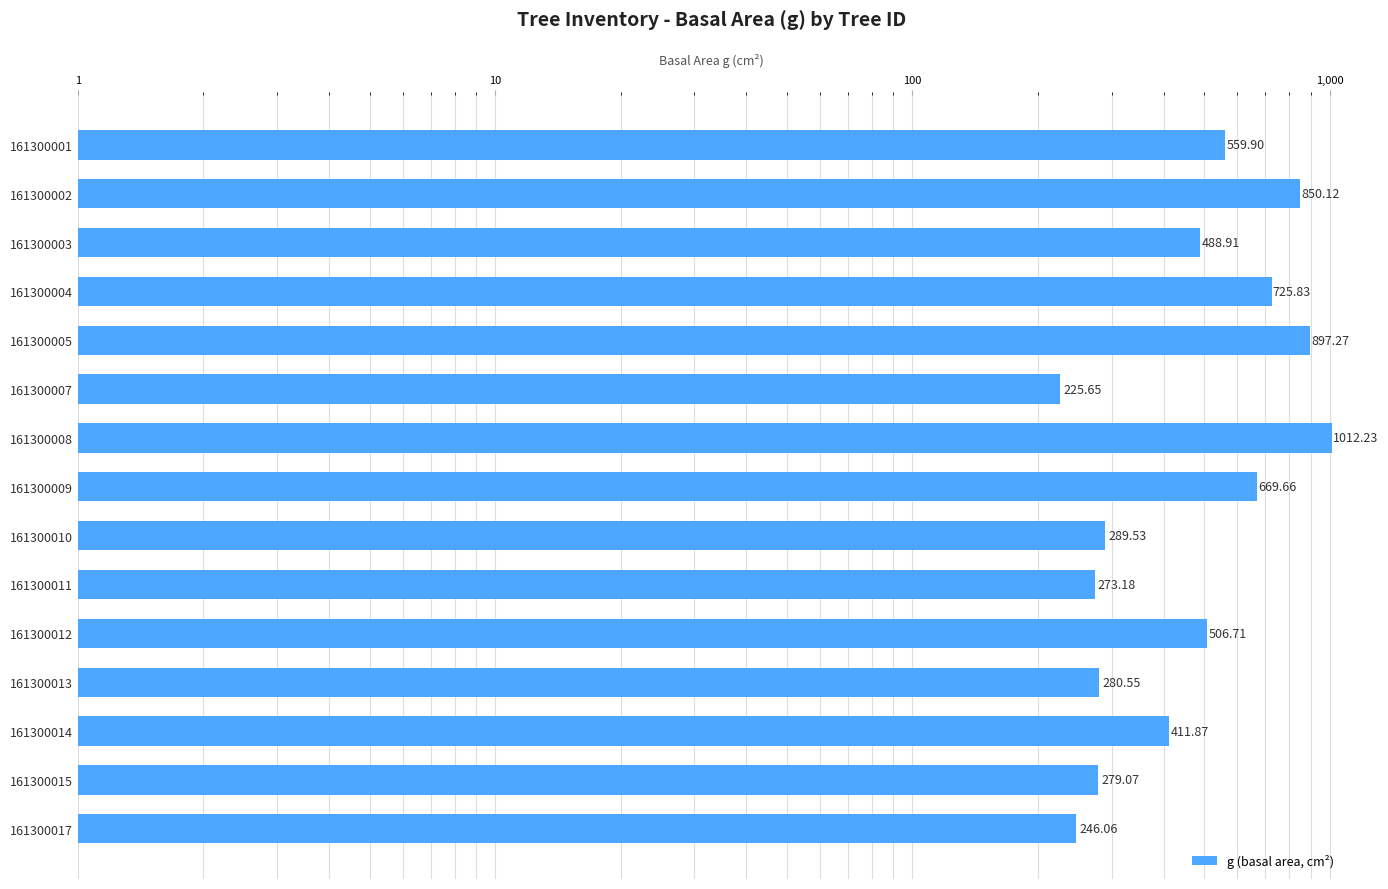

What is the maximum value shown in the chart?

1012.2